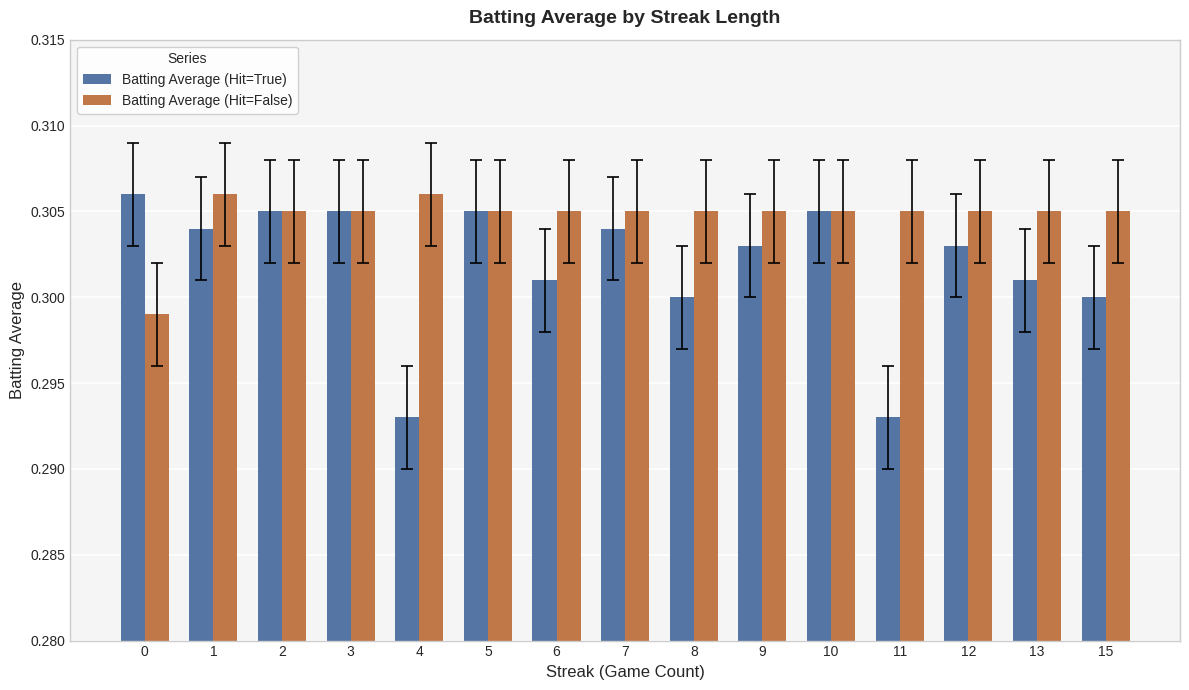

Rank the series at 9 from highest to lowest value.

Batting Average (Hit=False), Batting Average (Hit=True)